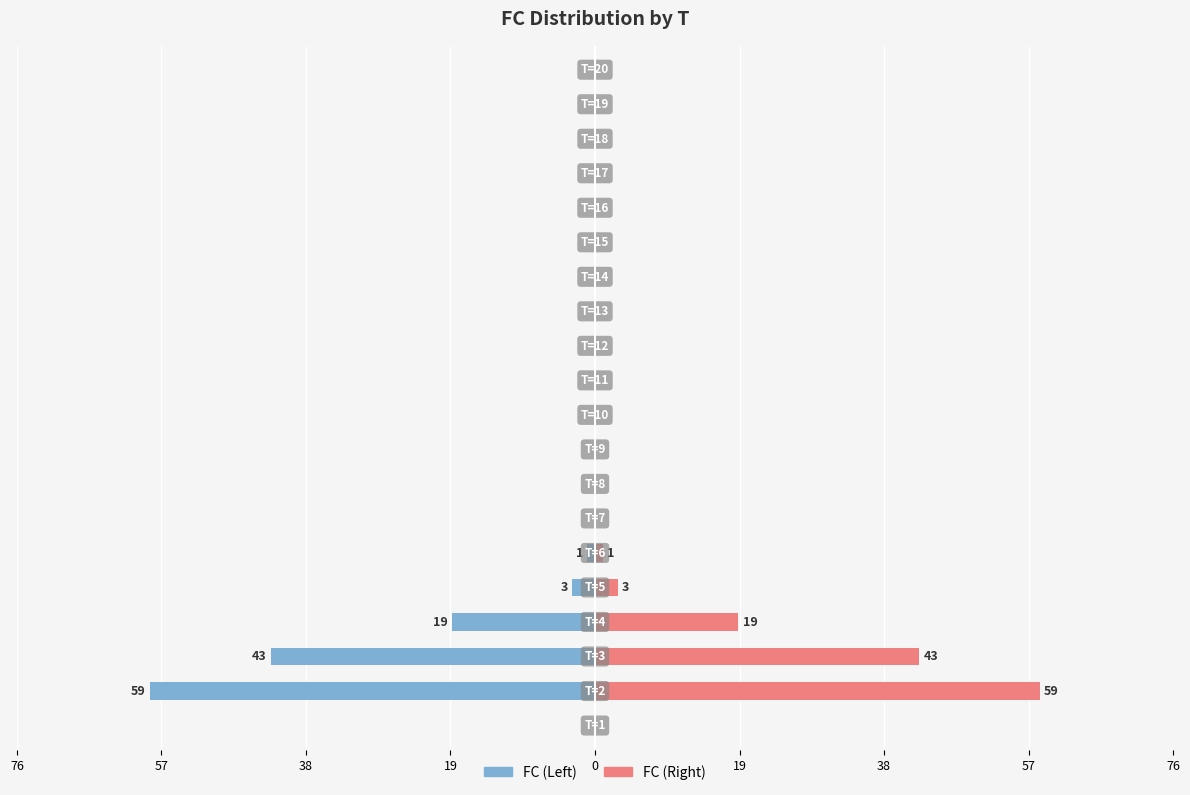

The value of Right (FC) at 12 is 0. True or false?

True